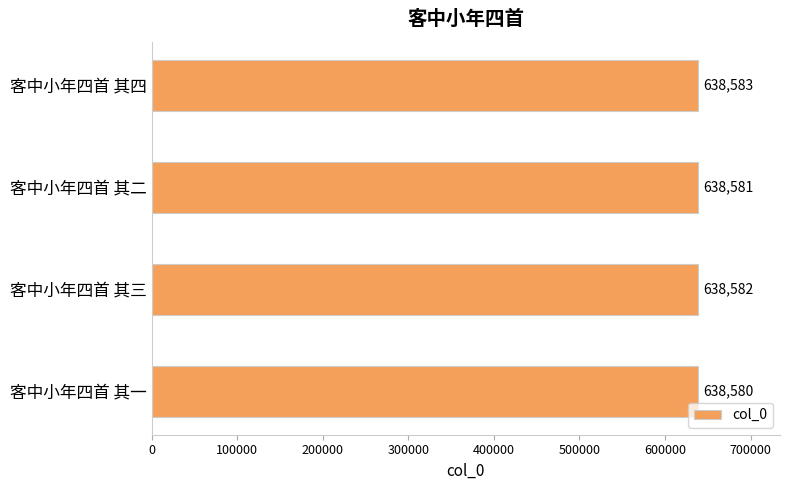

Count the values in the range 638581 to 638583.

3